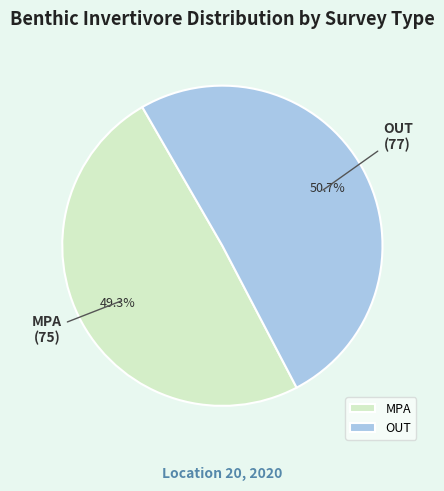

To the nearest percent, what is the difference between the largest and smallest slice percentages?

1%